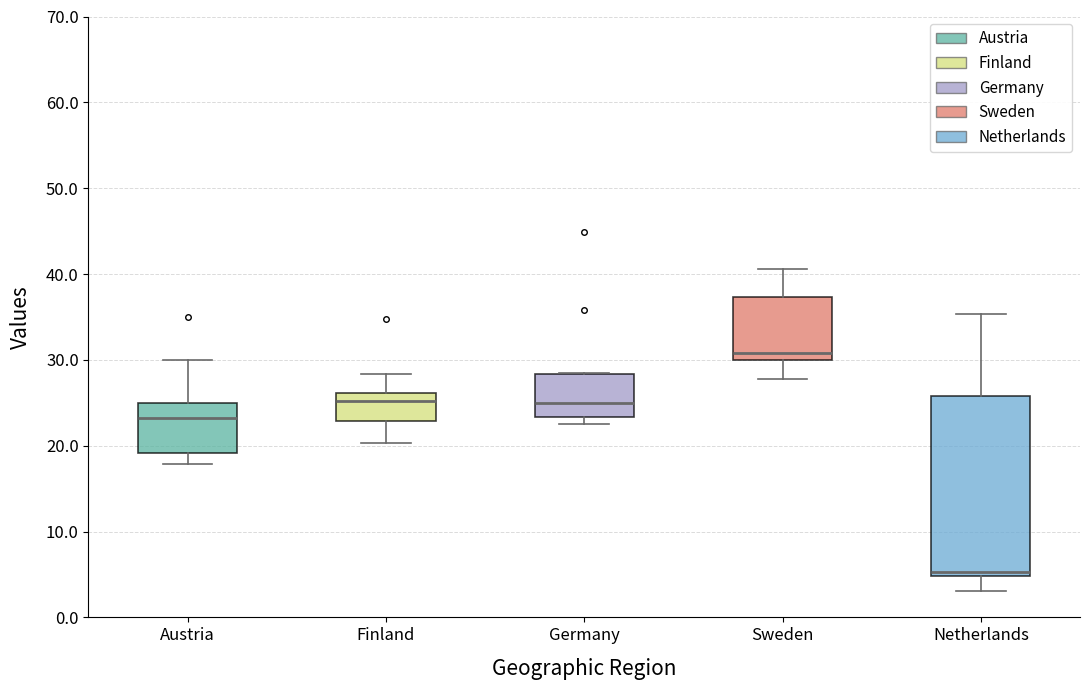

Which box has the highest median line?

Sweden